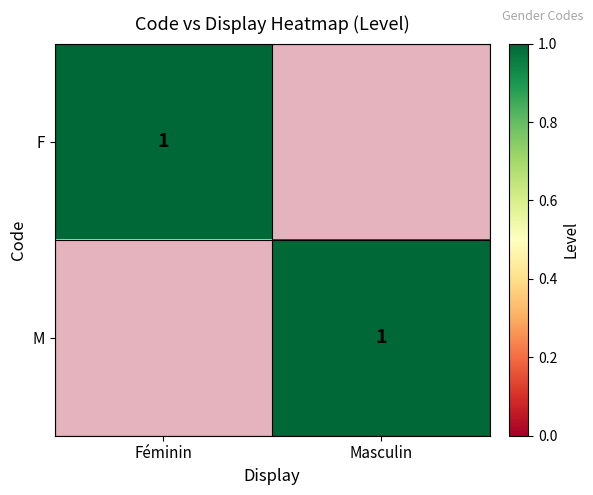

What value does the F series have at Féminin?

1